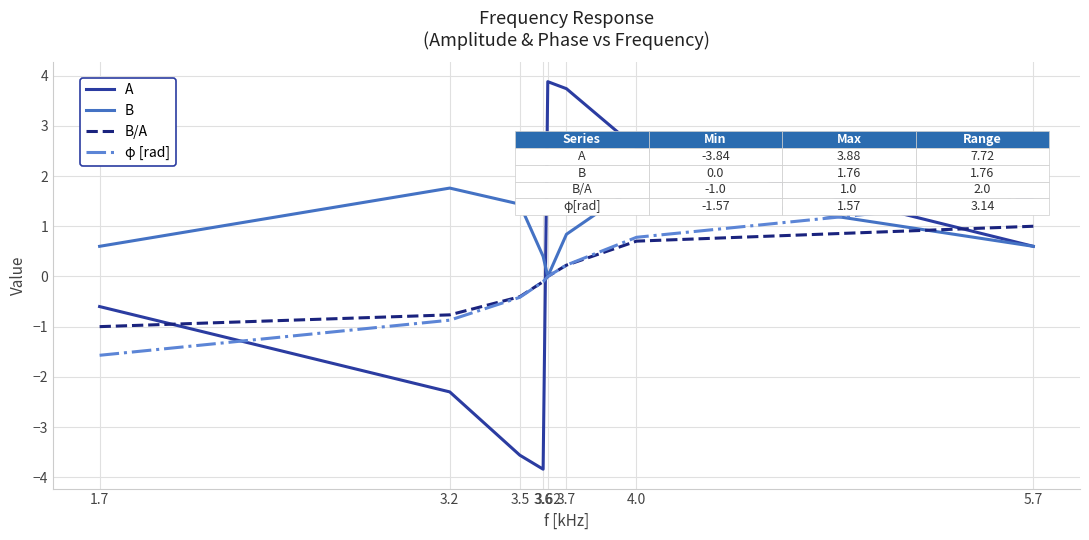

What is the minimum value for B/A?

-1.0